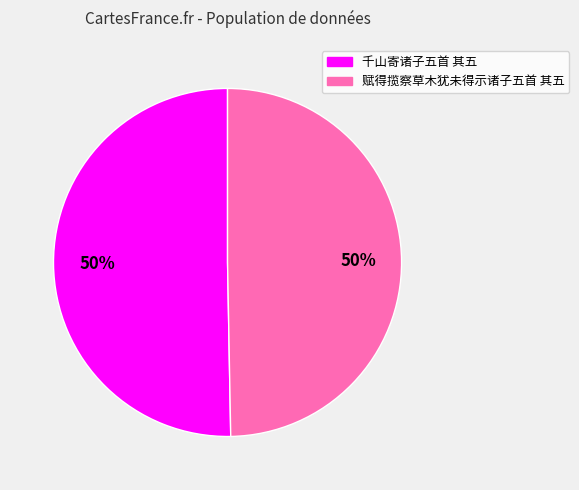

What is the ratio of the value at 千山寄诸子五首 其五 to the value at 赋得揽察草木犹未得示诸子五首 其五?

1.0